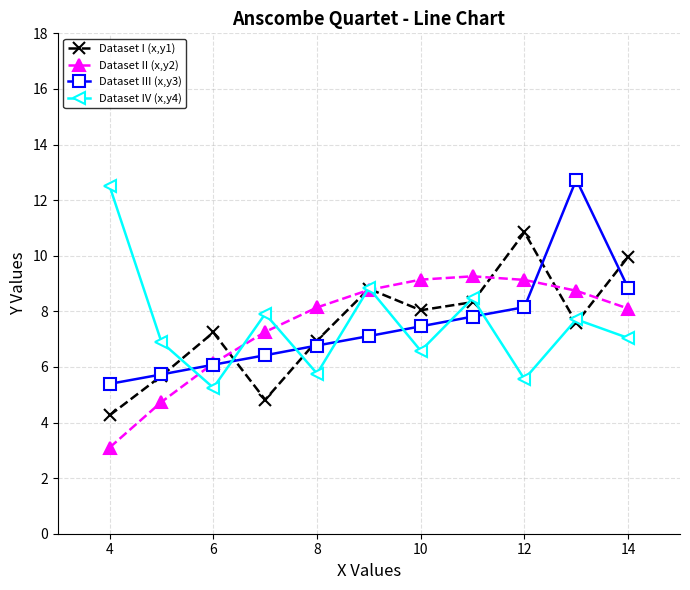

What is the value of the Dataset II (x,y2) point at the 11th from the left?

8.1